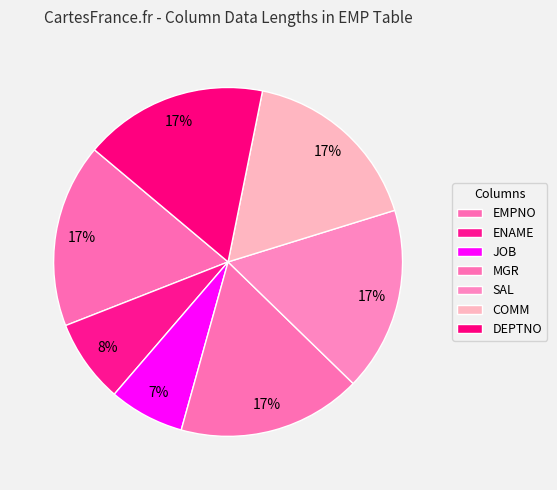

Which category has the biggest portion of the pie?

EMPNO